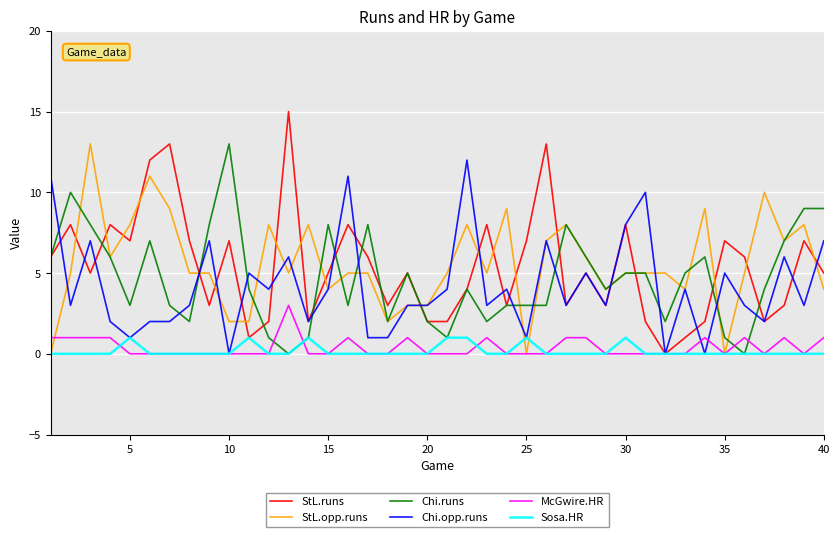

Which series has the largest range (max minus min)?

StL.runs